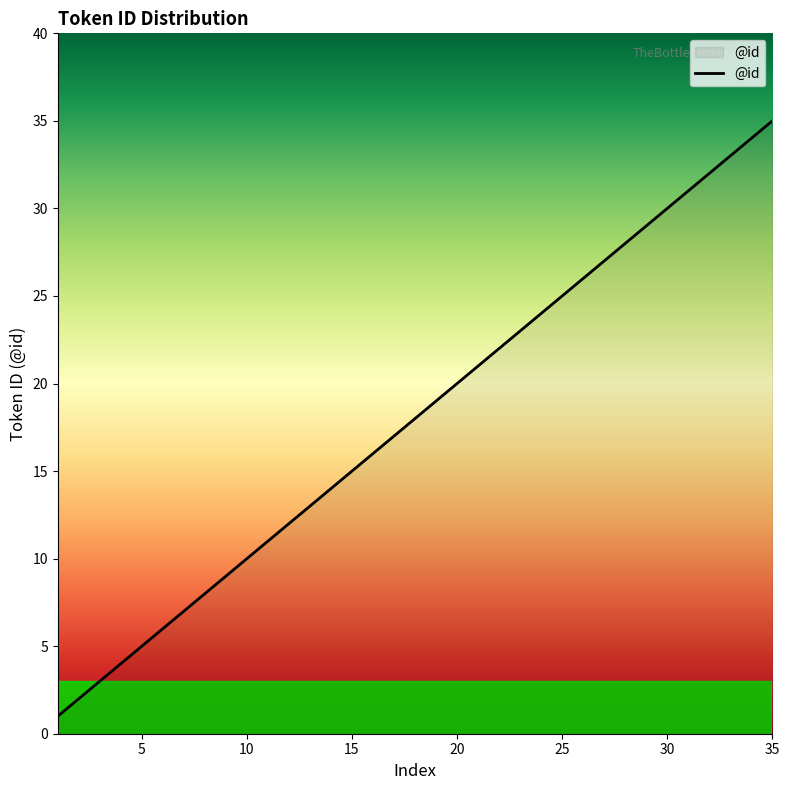

What is the greatest value displayed?

35